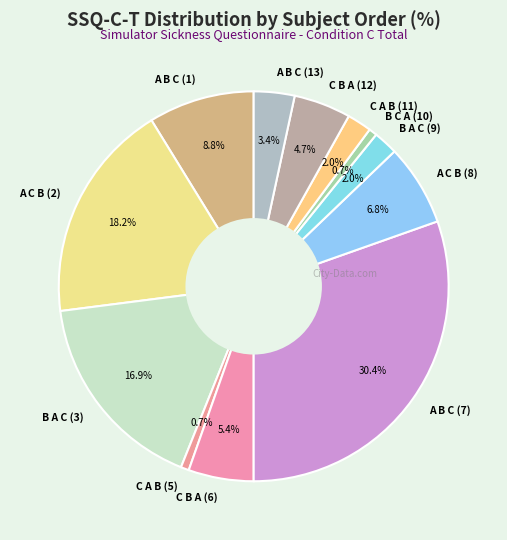

Does A C B (8) account for over 50% of the chart?

No